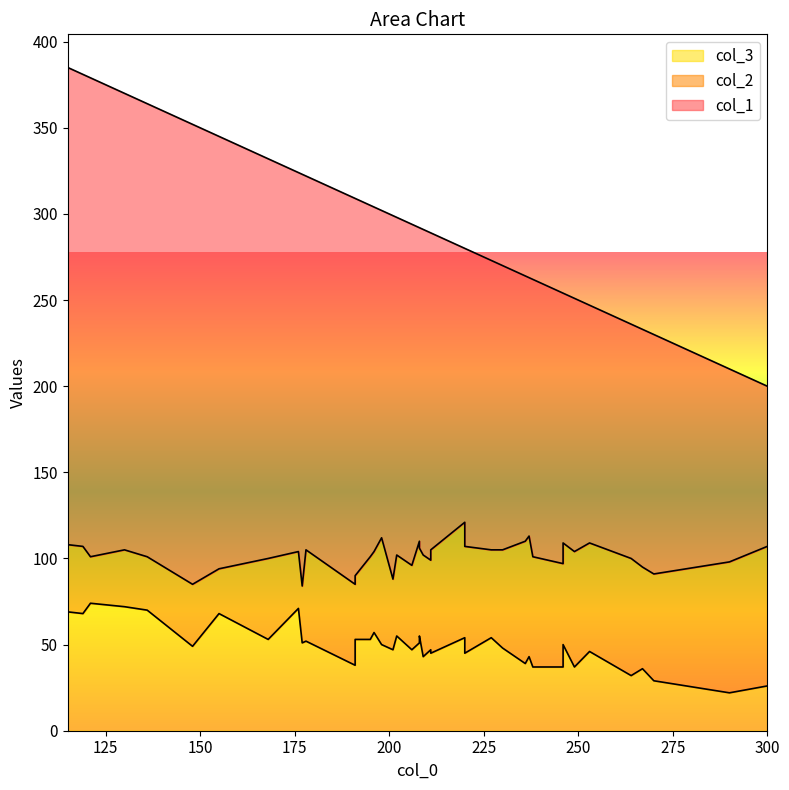

True or false: col_1 has a value of 278 at 10.

True